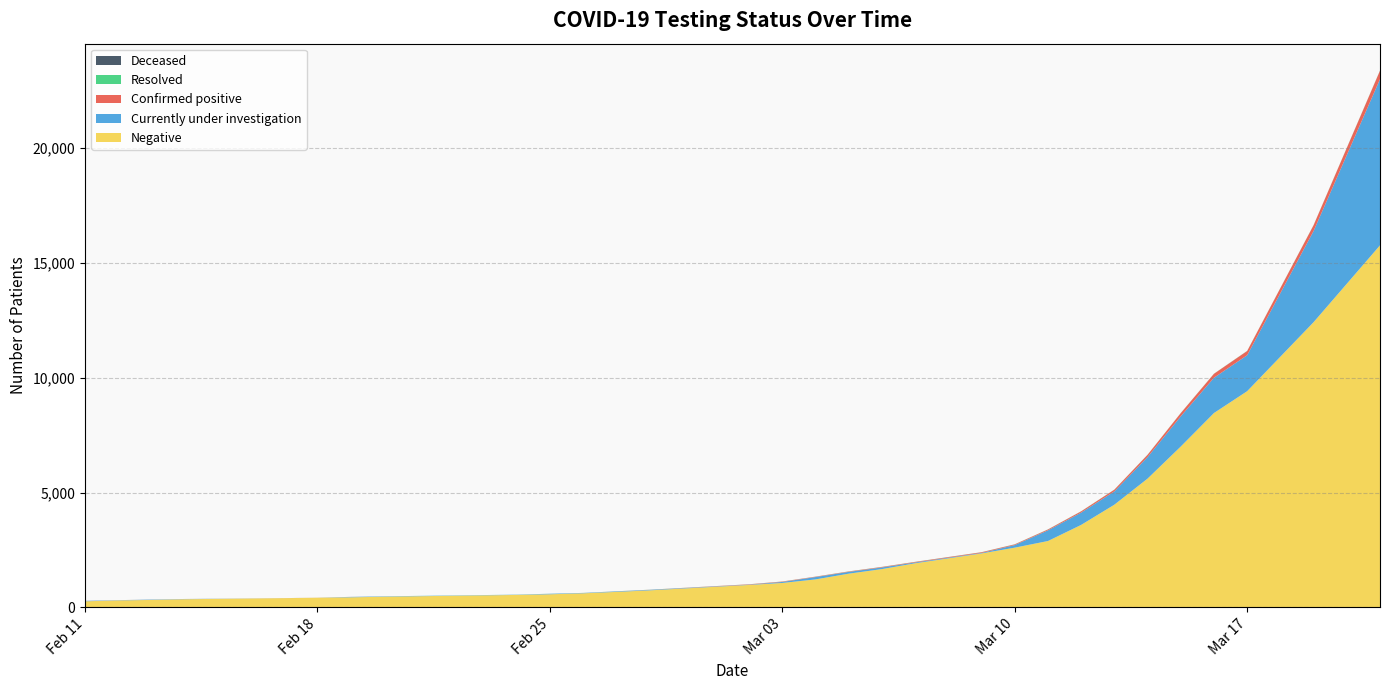

Reading right to left, list all the values displayed in this chart.

Negative: 15768	12421	9415	8464	7004	5606	4470	3590	2888	2599	2347	1918	1665	1466	1216	1061	975	739	672	610	568	540	483	462	436	418	399	353	322	301	263
Currently under investigation: 7239	3972	1567	1537	1316	939	580	536	465	112	22	36	72	78	102	45	12	22	21	14	21	9	12	14	17	0	0	8	15	9	19
Confirmed positive: 369	251	183	172	140	98	74	54	37	31	30	24	22	18	17	17	15	4	3	2	1	1	0	1	2	2	2	2	2	2	3
Resolved: 6	5	5	5	5	5	5	5	5	5	4	4	4	4	3	3	3	3	3	3	3	3	3	2	1	1	1	1	1	1	0
Deceased: 2	2	1	0	0	0	0	0	0	0	0	0	0	0	0	0	0	0	0	0	0	0	0	0	0	0	0	0	0	0	0